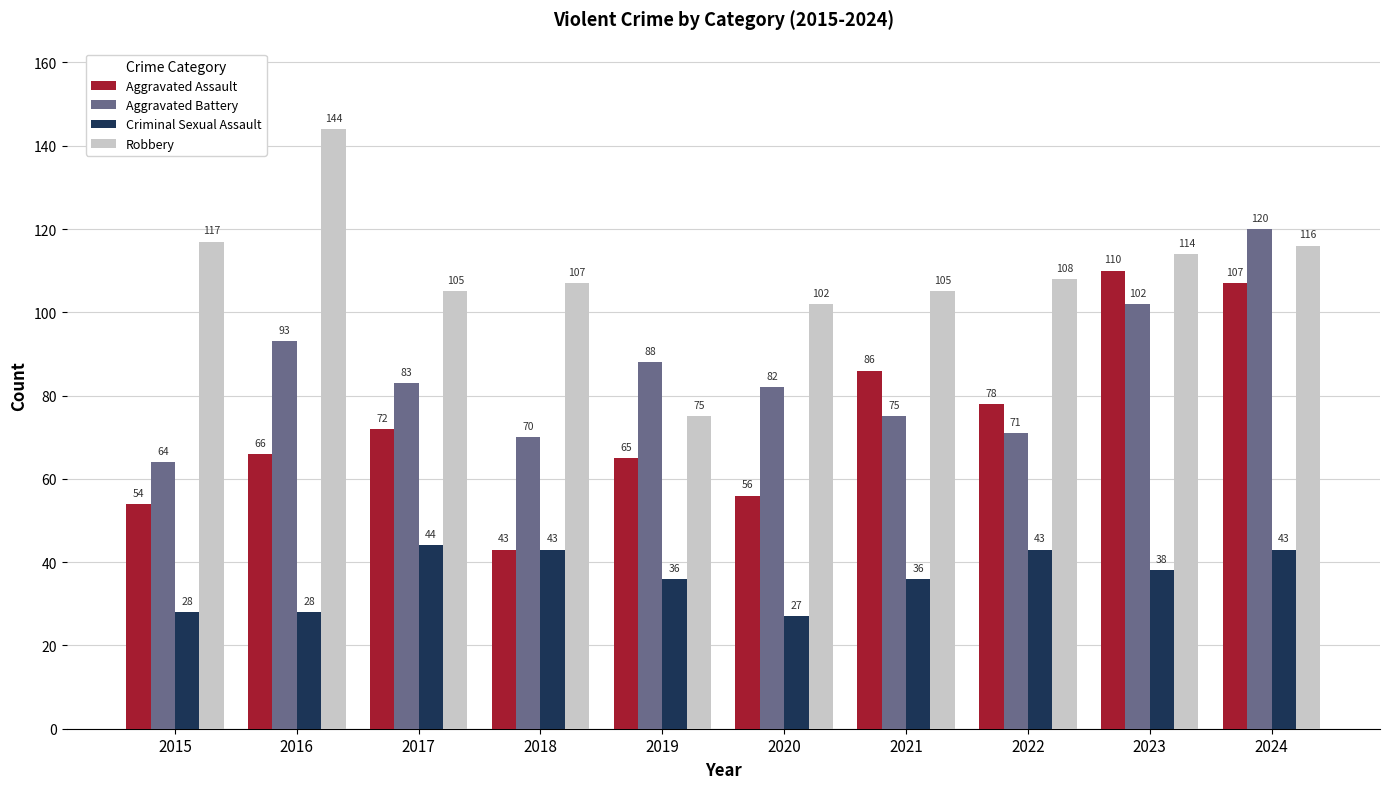

What is the sum of all Robbery values?

1093